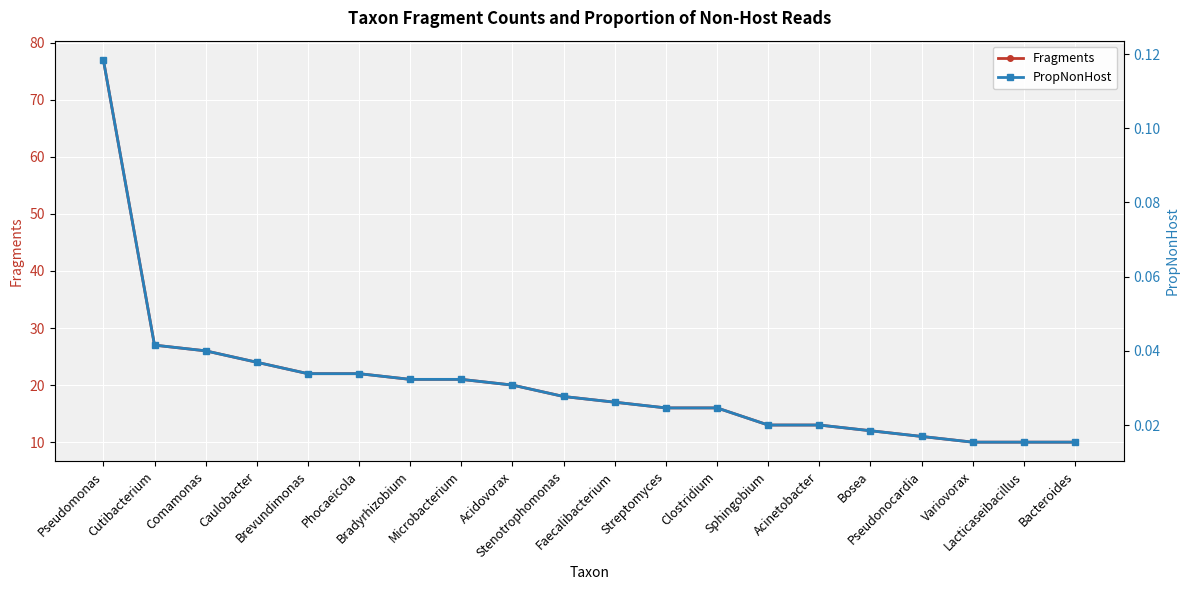

True or false: PropNonHost has a value of 0.0 at Stenotrophomonas.

True